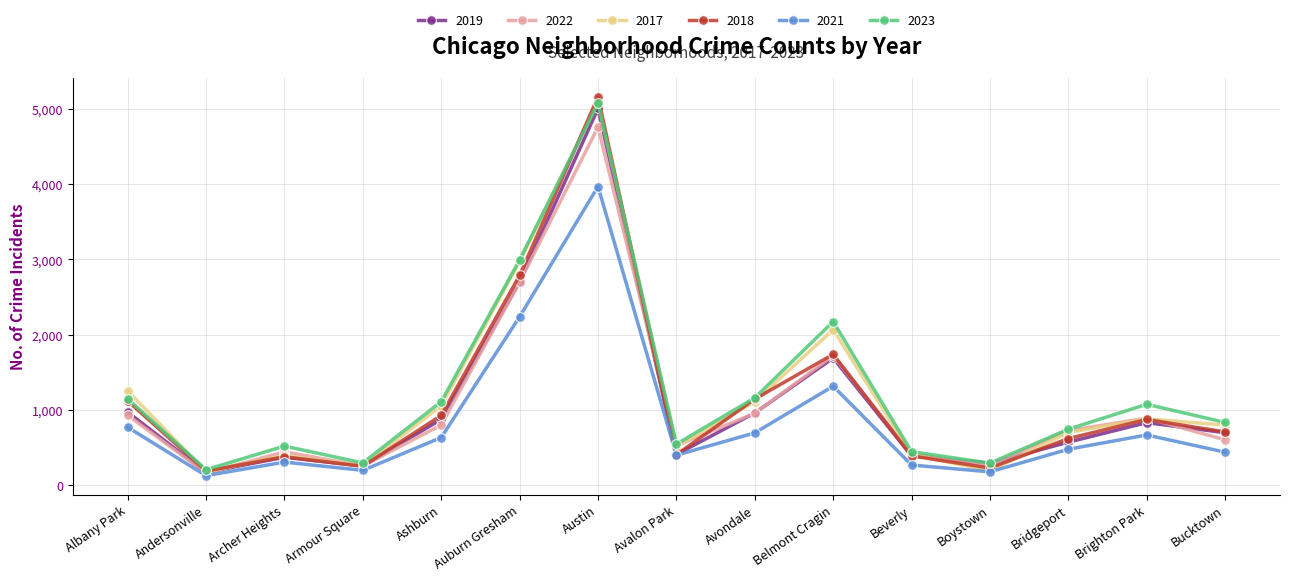

Which series has the largest range (max minus min)?

2018